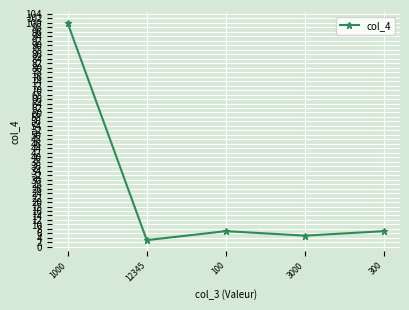

What is the change in value from 1000 to 3000?

-95